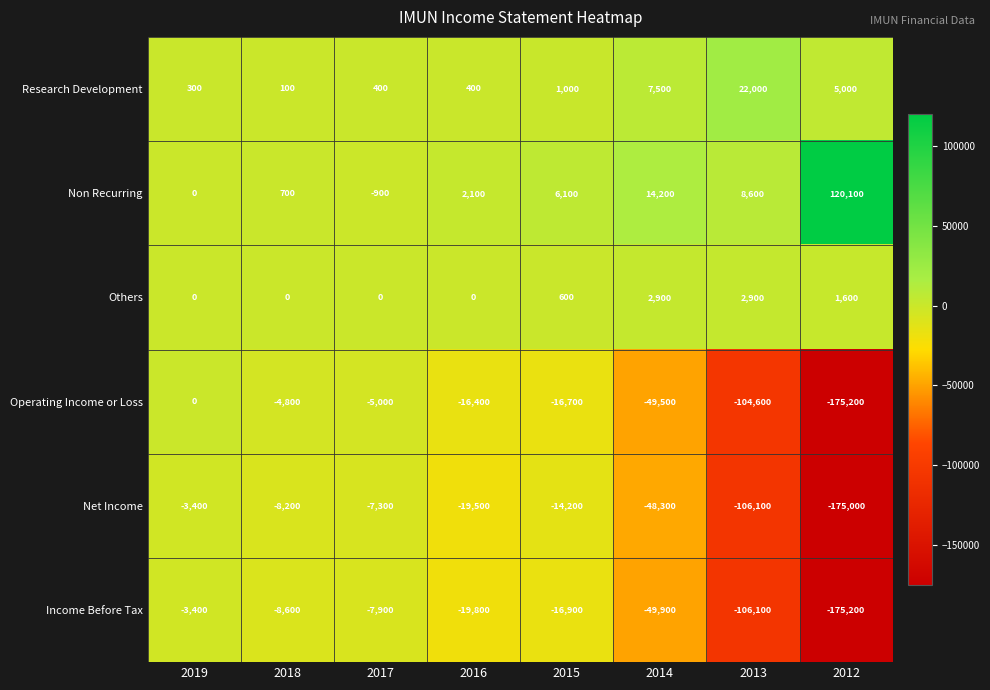

What is the sum of the Non Recurring values at 2014 and 2013?

22800